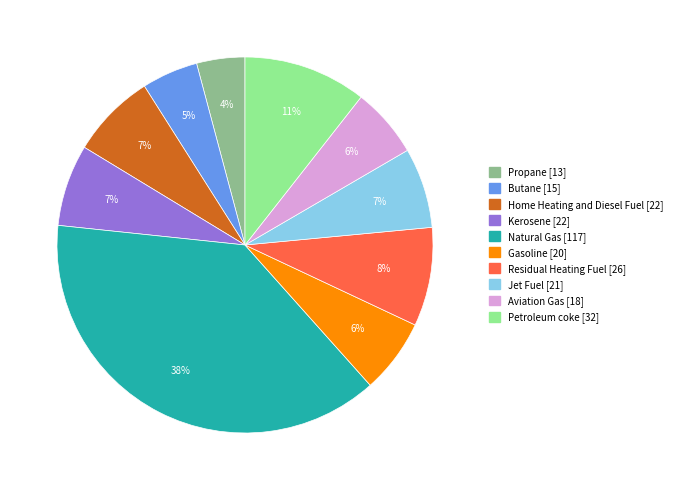

Between Residual Heating Fuel and Natural Gas, which is larger?

Natural Gas